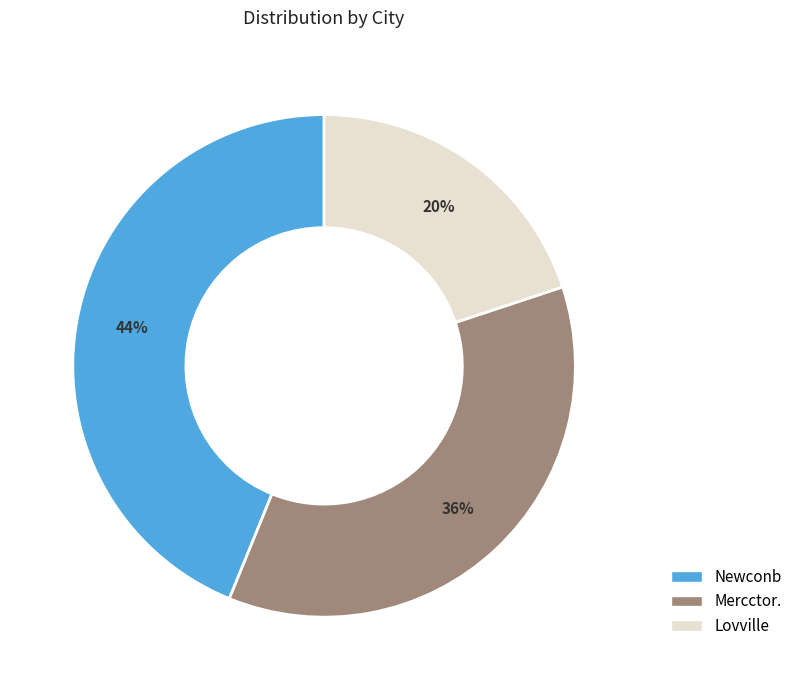

Count the number of slices in the pie.

3